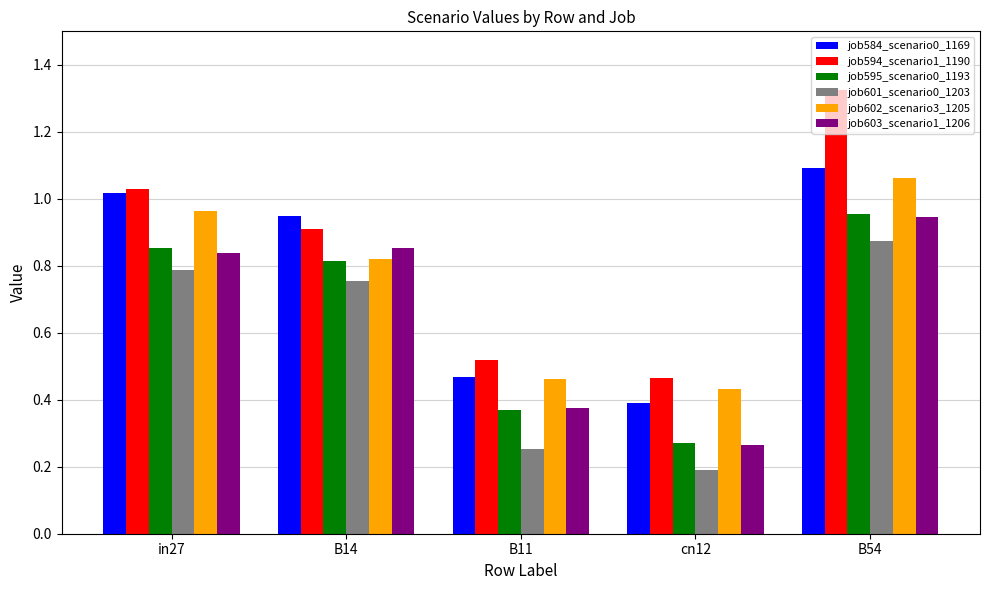

Is it true that job603_scenario1_1206 equals 0.5 at in27?

False